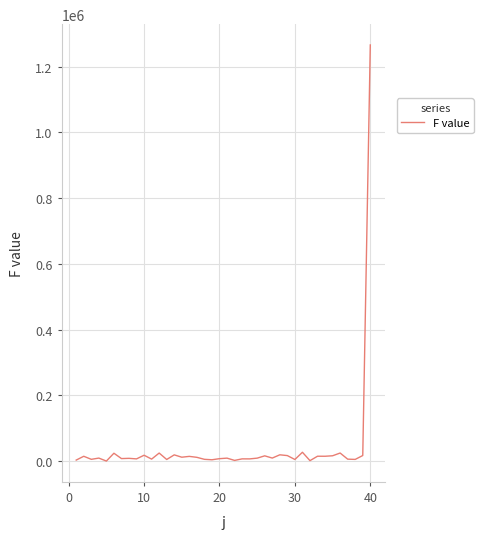

What is the maximum value shown in the chart?

1265729.4